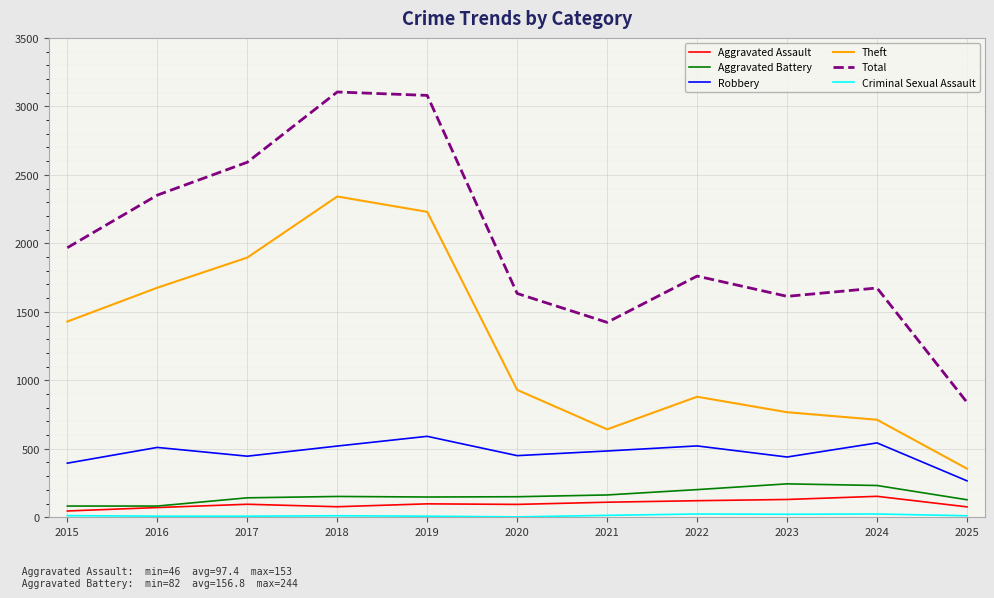

The Theft series shows 1676 at 2016. True or false?

True